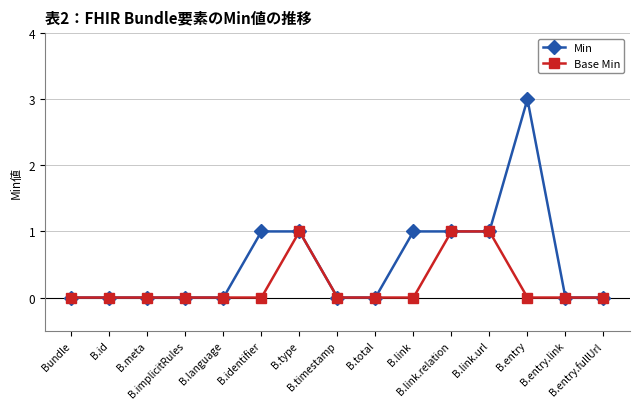

Is the value of Base Min at B.implicitRules greater than the value of Min at B.link.relation?

No